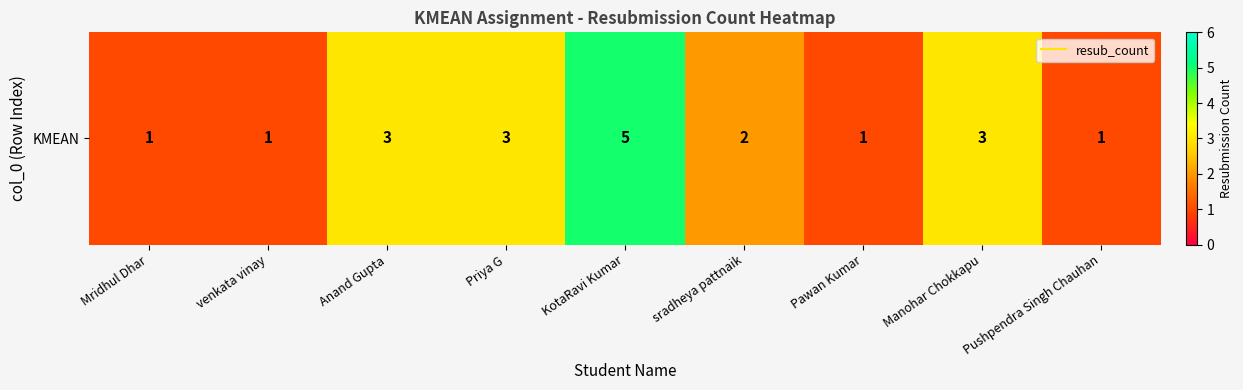

Count the values in the range 1 to 3.

8